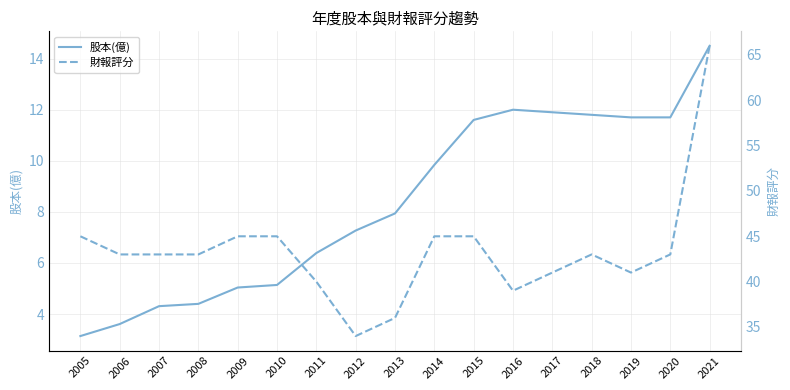

Is the value of 財報評分 at 2007 greater than the value of 股本(億) at 2013?

Yes